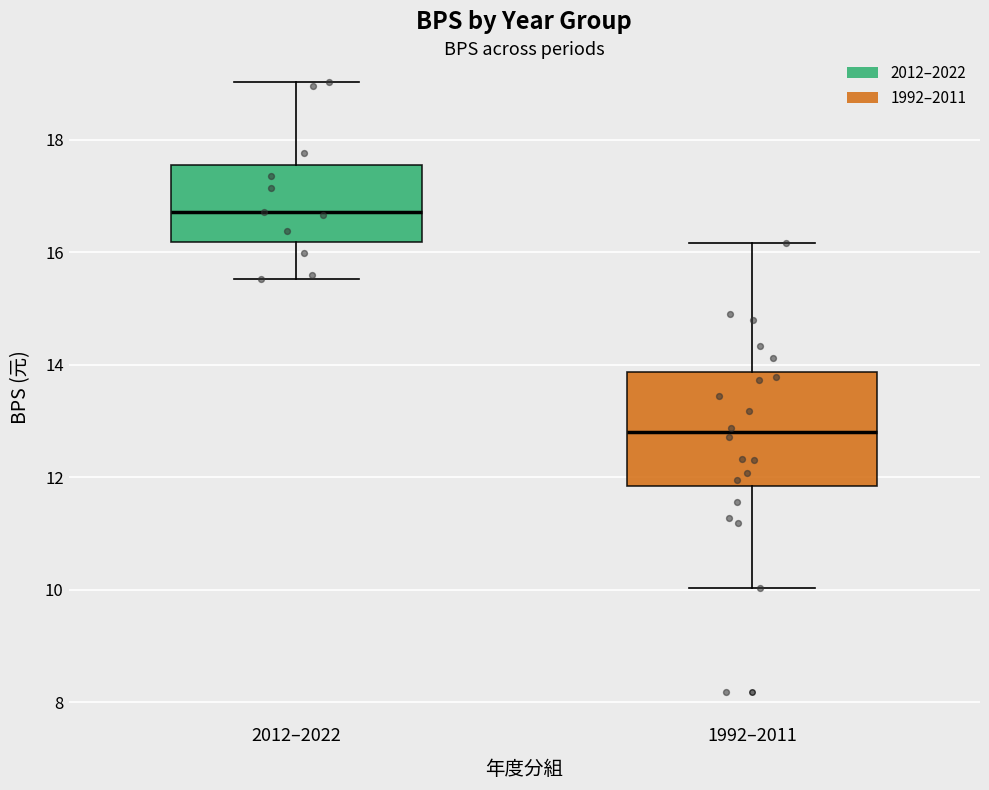

Reading left to right, read every box against the y-axis: the position of its median line, the range the box covers, and the ends of its whiskers. The values are not printed on the chart, so give them approximately, as read against the axis.

2012–2022: median 16.8, box 16.2 to 17.6, whiskers 15.6 to 19.0
1992–2011: median 12.8, box 11.8 to 13.8, whiskers 10.0 to 16.2